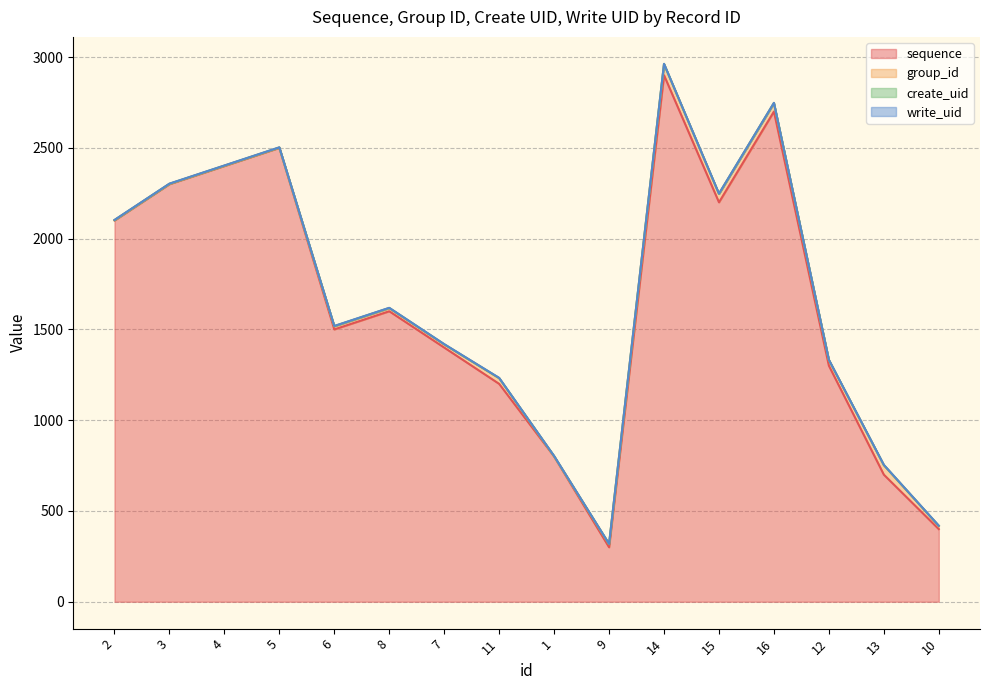

Reading left to right, what are all the values shown in this chart?

sequence: 2=2100	3=2300	4=2400	5=2500	6=1500	8=1600	7=1400	11=1200	1=800	9=300	14=2900	15=2200	16=2700	12=1300	13=700	10=400
group_id: 2=1	3=1	4=1	5=1	6=17	8=17	7=17	11=31	1=1	9=17	14=61	15=46	16=46	12=31	13=52	10=17
create_uid: 2=1	3=1	4=1	5=1	6=1	8=1	7=1	11=1	1=1	9=1	14=1	15=1	16=1	12=1	13=1	10=1
write_uid: 2=1	3=1	4=1	5=1	6=1	8=1	7=1	11=1	1=1	9=1	14=1	15=1	16=1	12=1	13=1	10=1